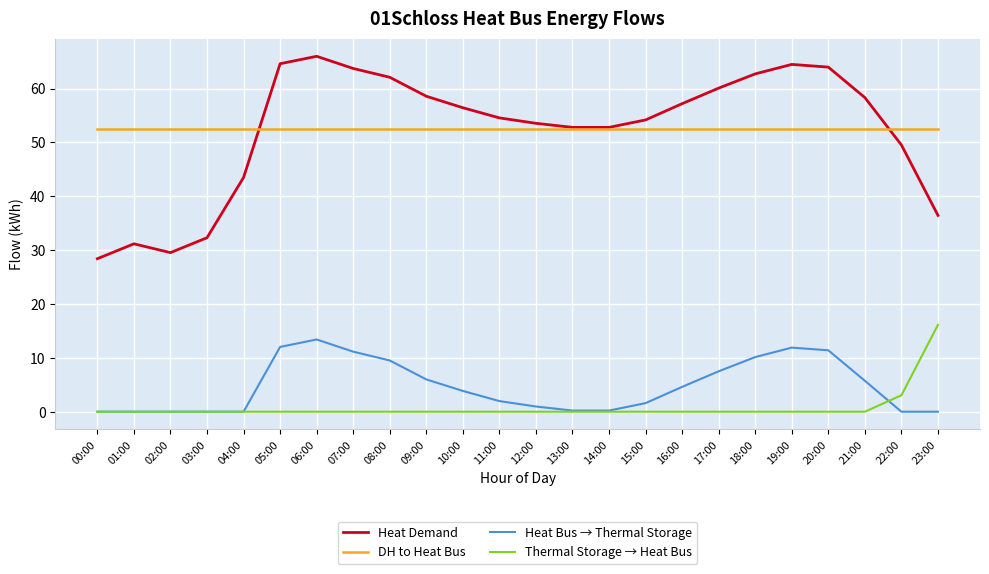

The value of Thermal Storage → Heat Bus at 16:00 is 0.0. True or false?

True